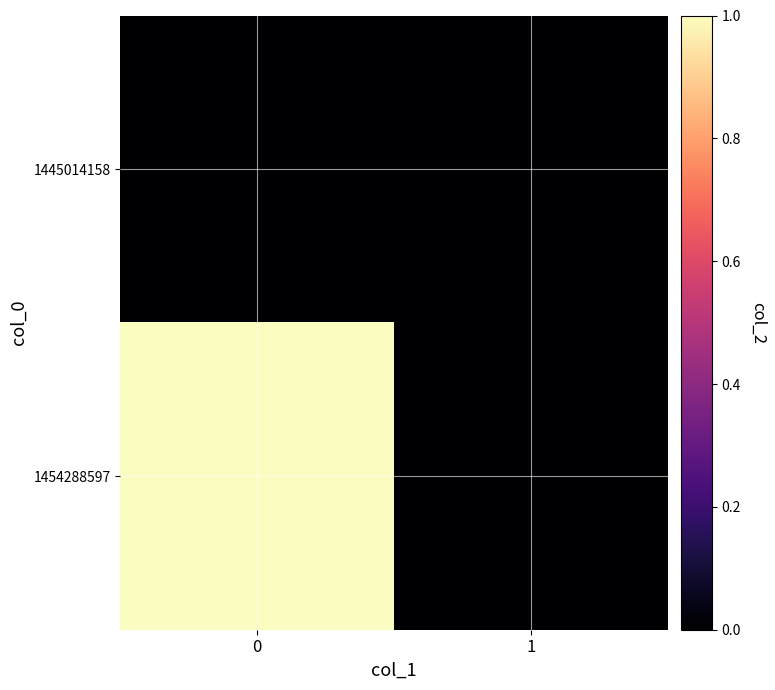

Reading left to right, what are all the values shown in this chart?

1445014158: 0=0	1=0
1454288597: 0=1	1=0